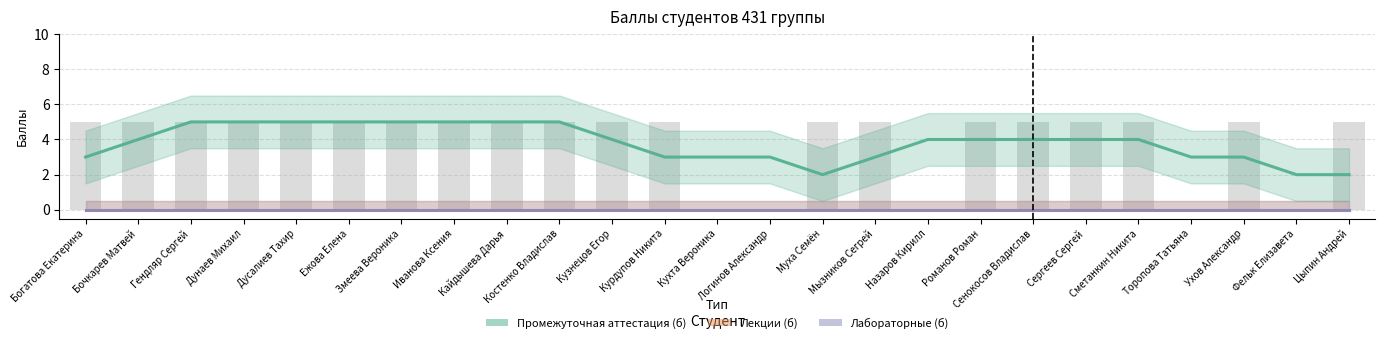

Are the bars grouped side by side (vs. stacked)?

Yes